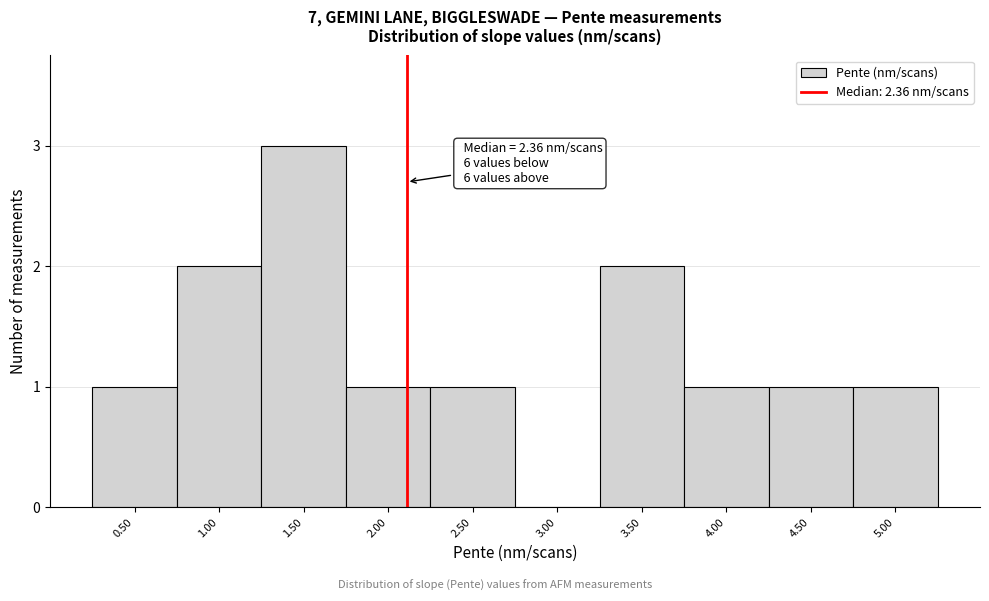

Reading left to right, what are all the values shown in this chart?

0.50=1	1.00=2	1.50=3	2.00=1	2.50=1	3.00=0	3.50=2	4.00=1	4.50=1	5.00=1